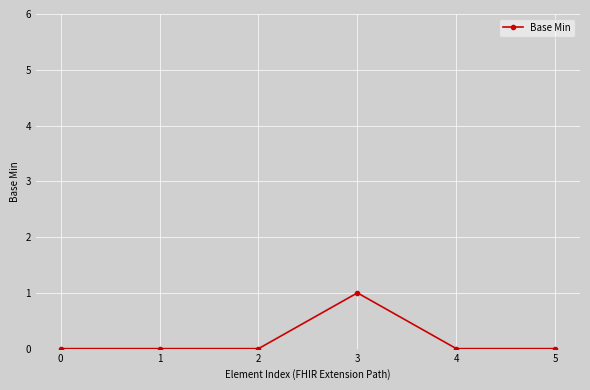

Count the number of data series in this chart.

1